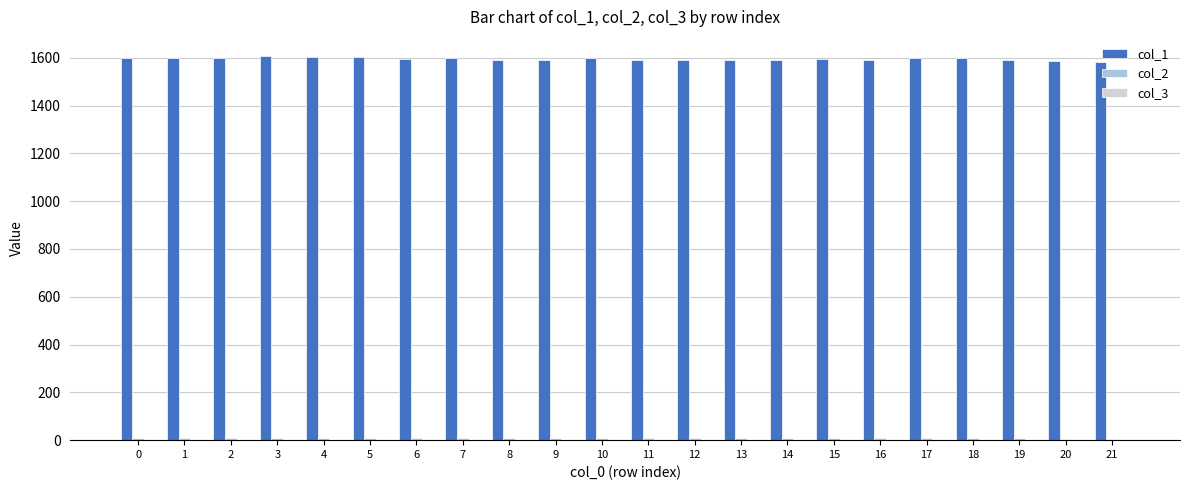

What is the greatest value displayed?

1607.2